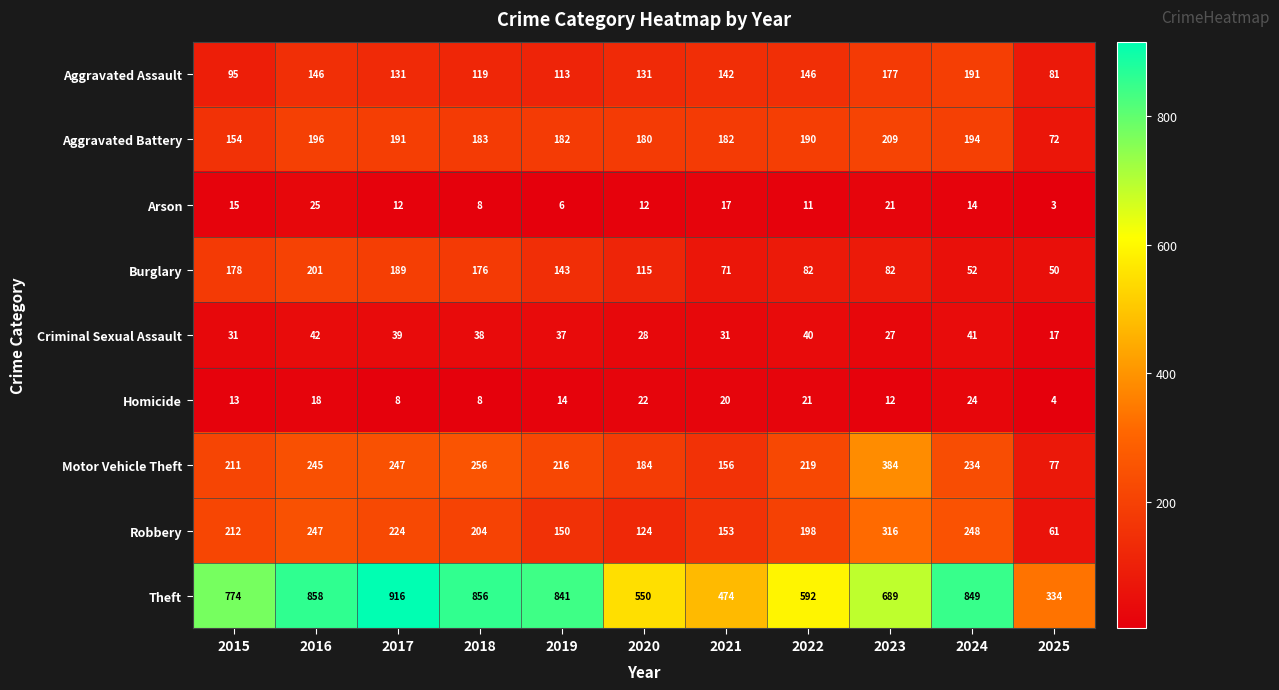

What is the difference between the maximum and second lowest values in the Homicide series?

16